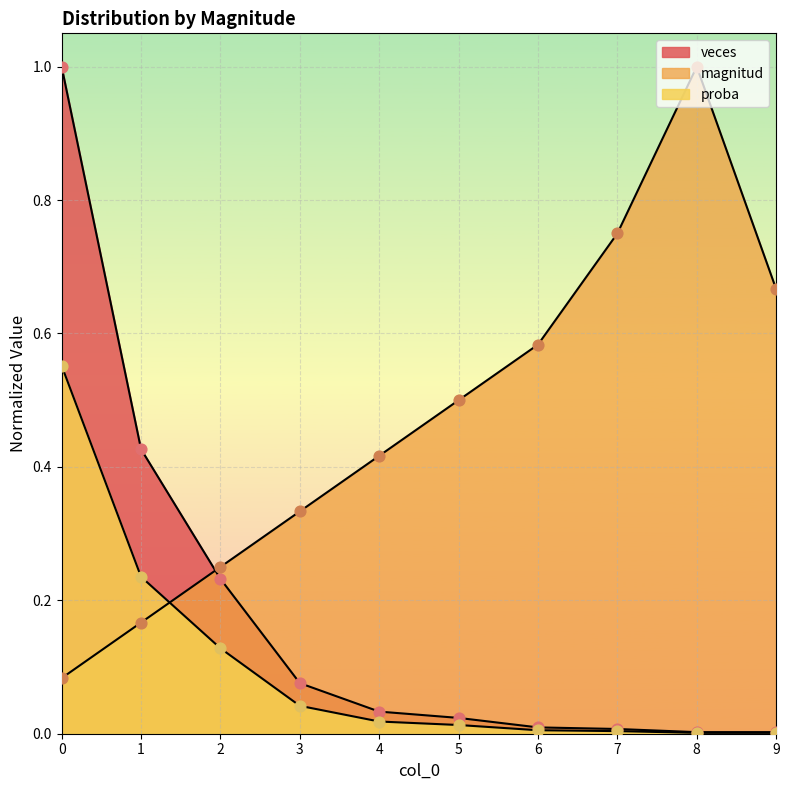

At how many categories does at least one series exceed 0?

10